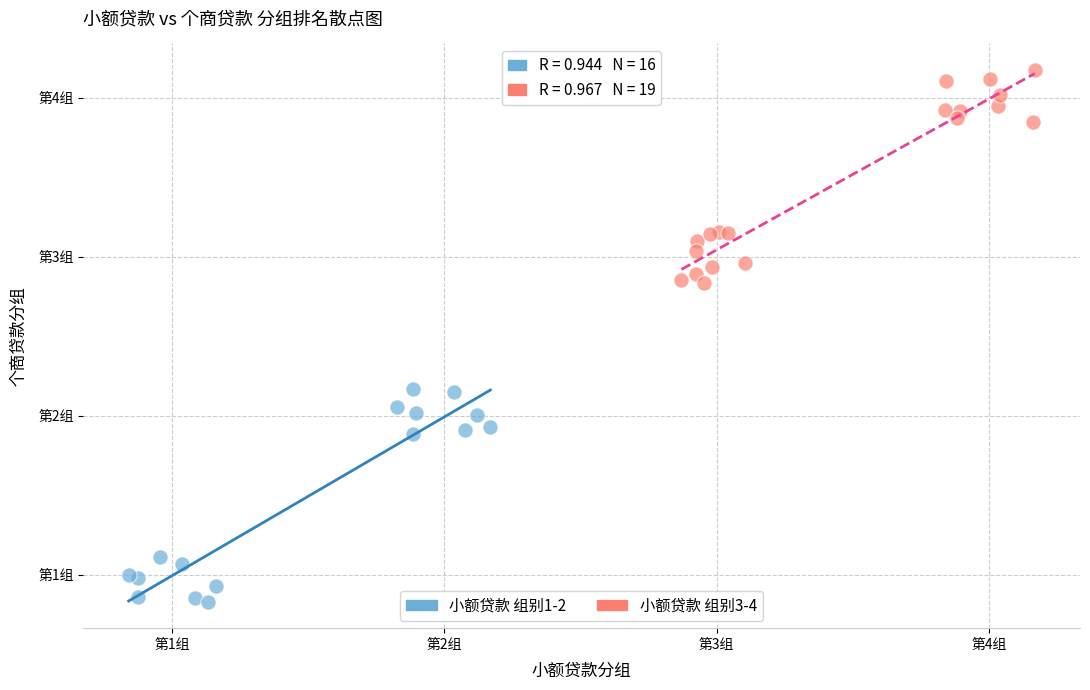

What are all the series names shown in the legend?

小额贷款 组别1-2, 小额贷款 组别3-4